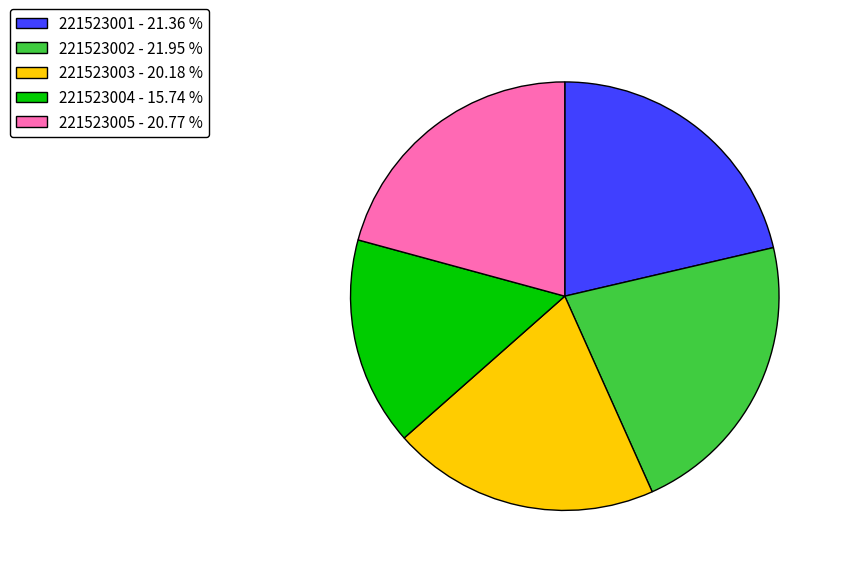

How many slices are in this pie chart?

5